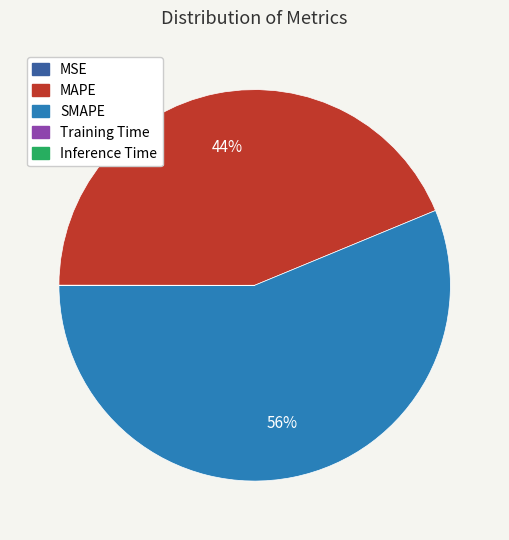

Which category accounts for the majority?

SMAPE